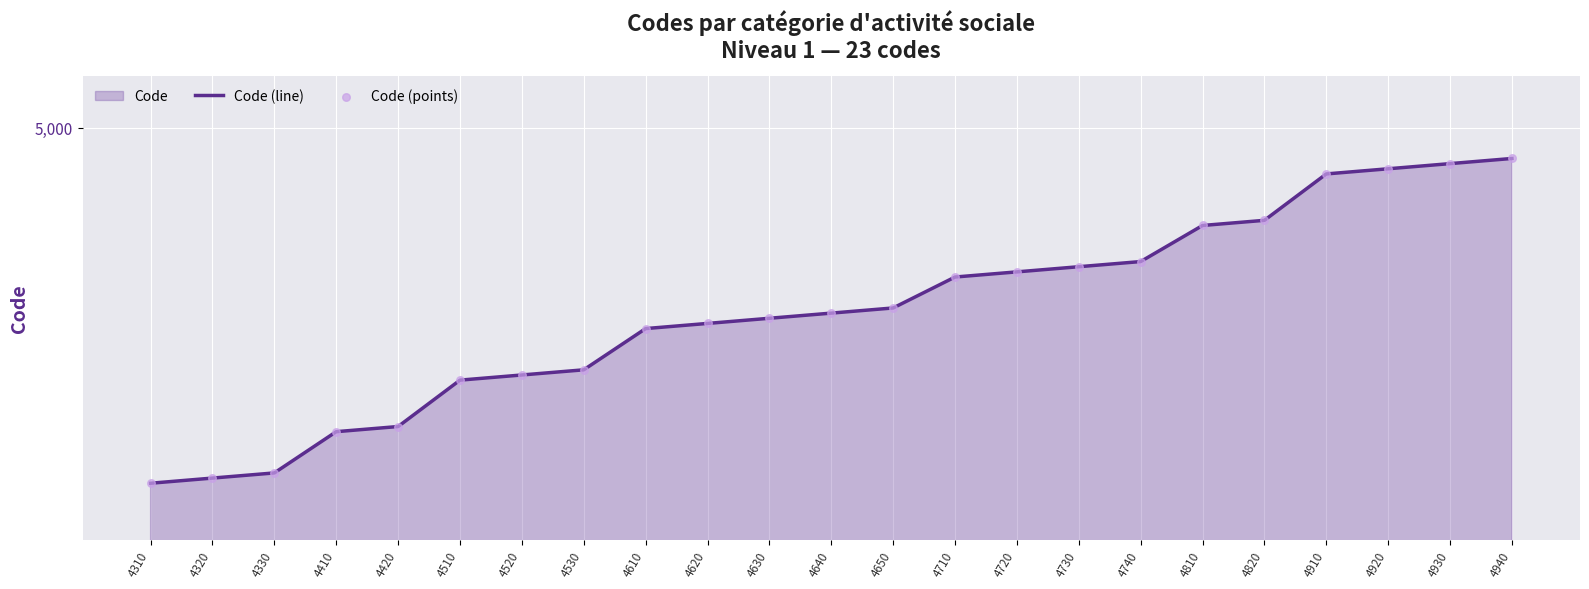

Which series contains the highest Y value?

Code (line)